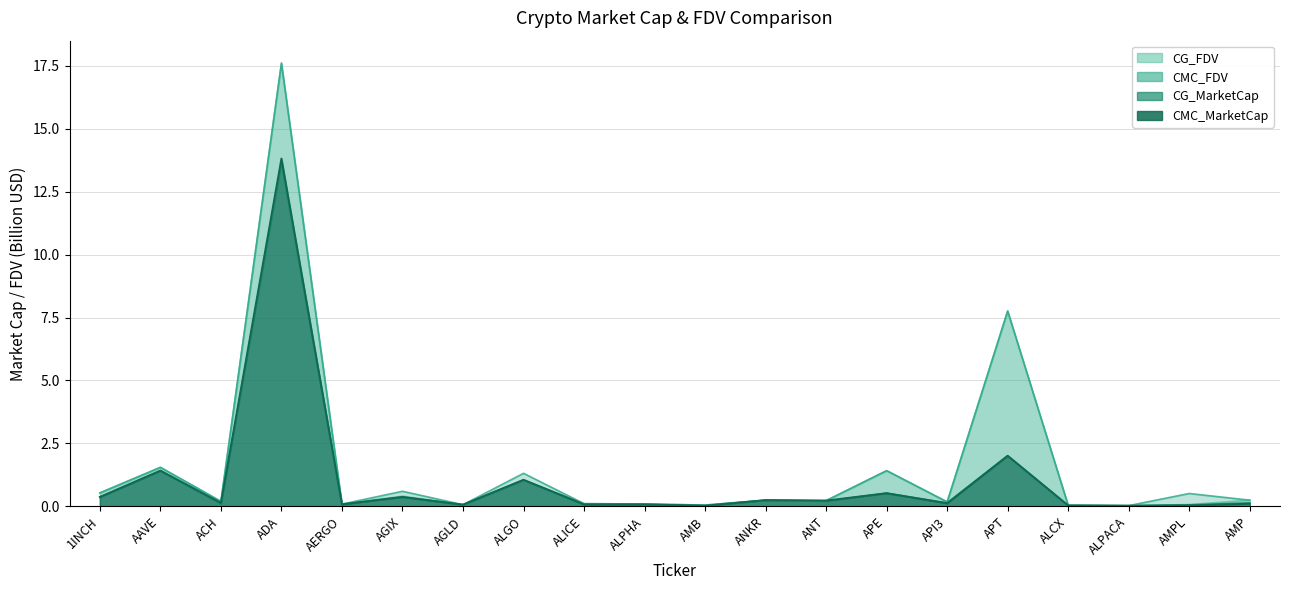

The CMC_MarketCap series shows 0.0 at ALCX. True or false?

True